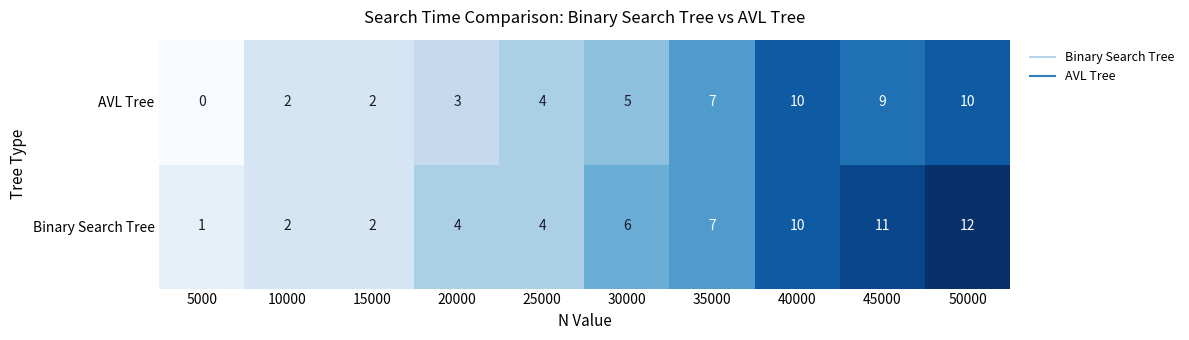

The value of AVL Tree at 30000 is 5. True or false?

True